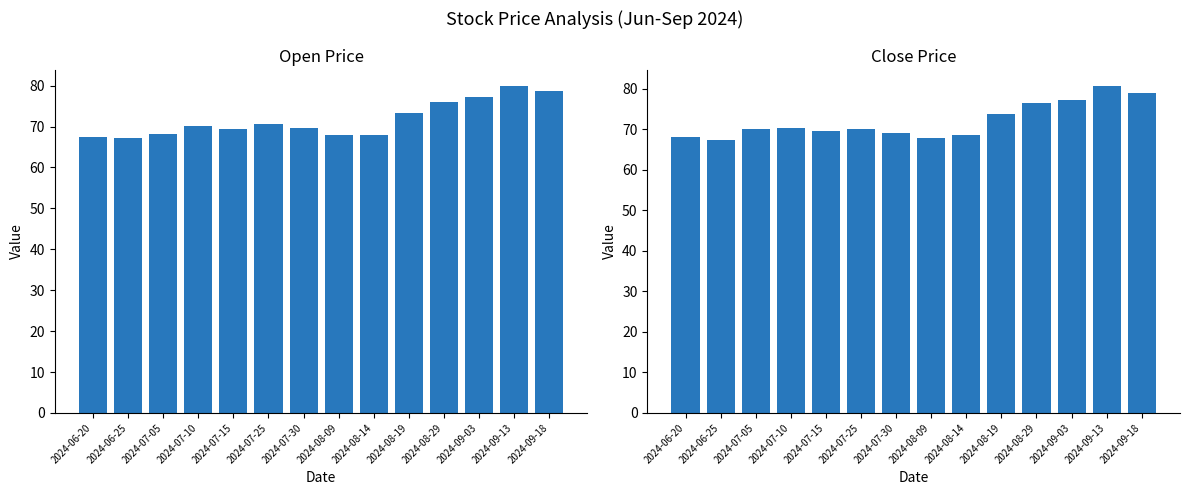

List the labels in order of Open value, largest first.

2024-09-13, 2024-09-18, 2024-09-03, 2024-08-29, 2024-08-19, 2024-07-25, 2024-07-10, 2024-07-30, 2024-07-15, 2024-07-05, 2024-08-14, 2024-08-09, 2024-06-20, 2024-06-25